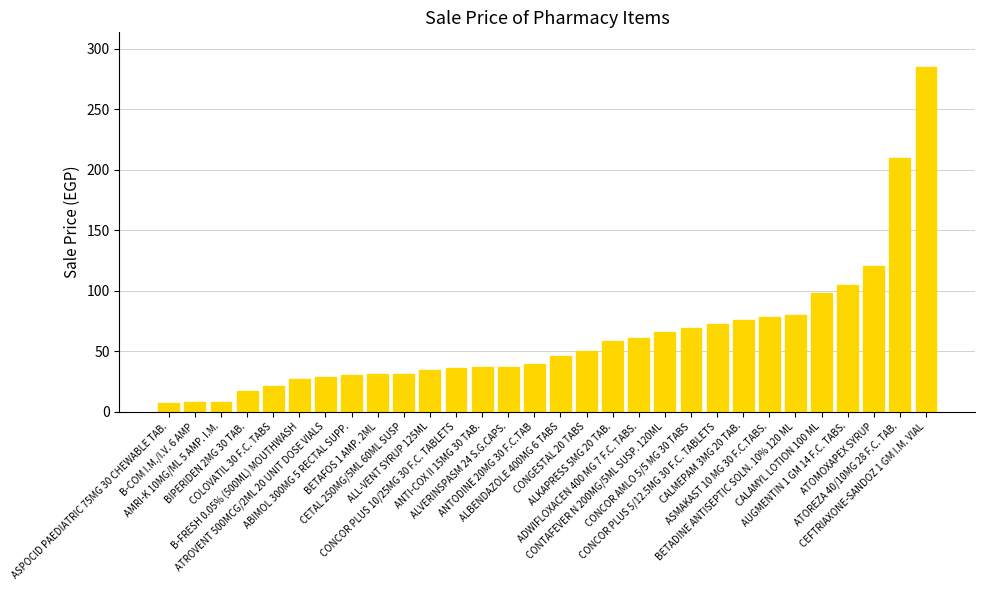

What is the difference between the second highest and second lowest values?

202.3